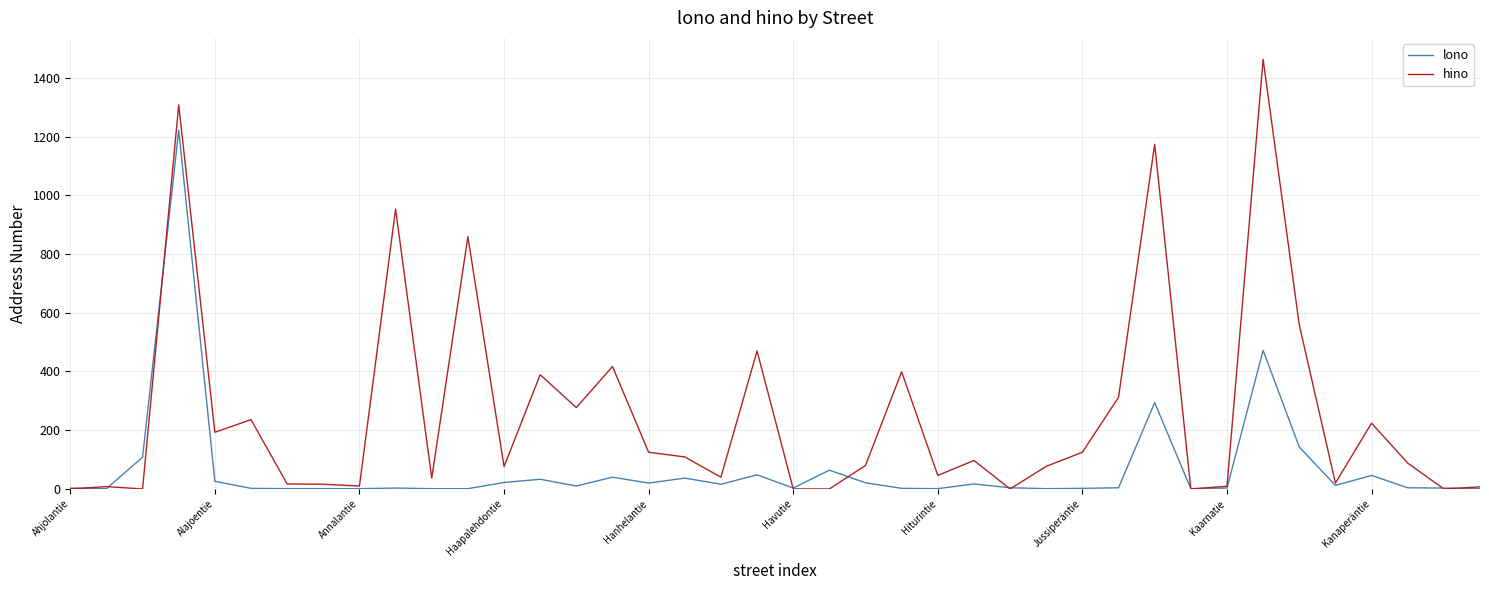

List the series in order of their overall mean, highest first.

hino, lono